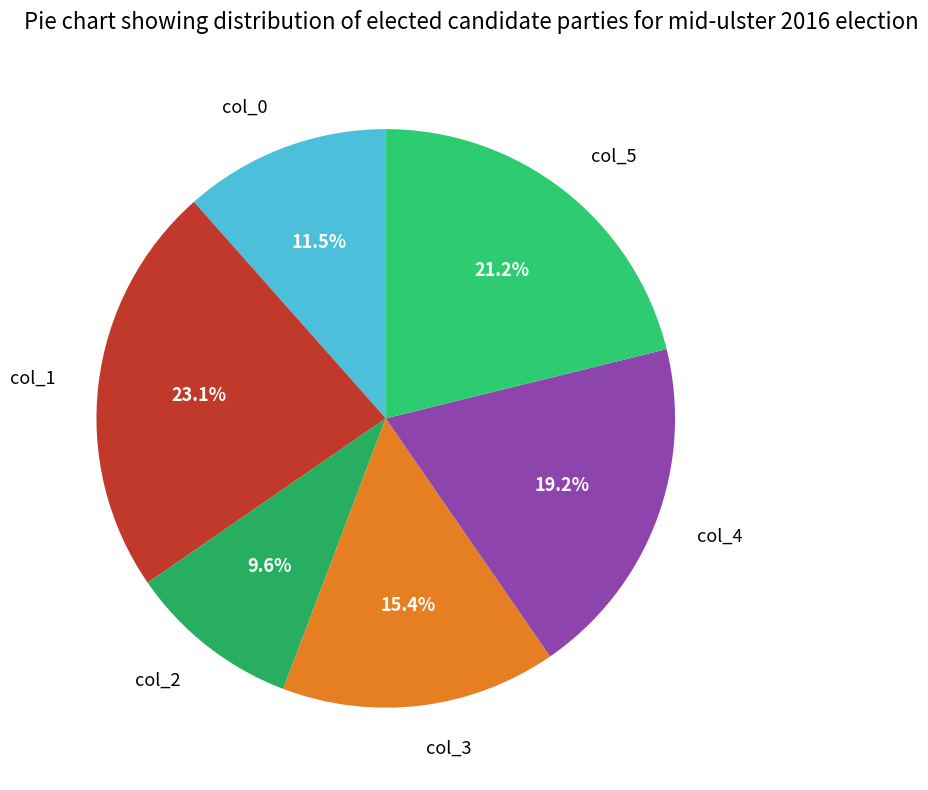

Does col_2 account for over 50% of the chart?

No